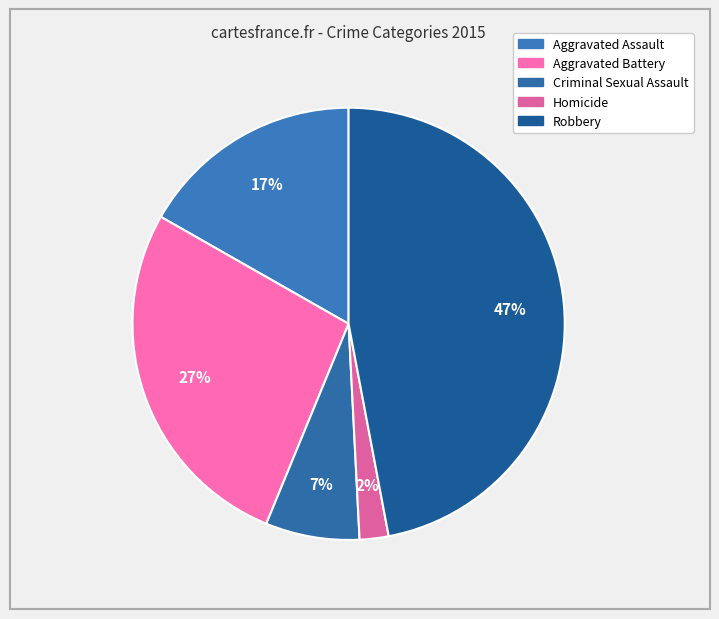

Is it true that Homicide is 2% of the pie?

True